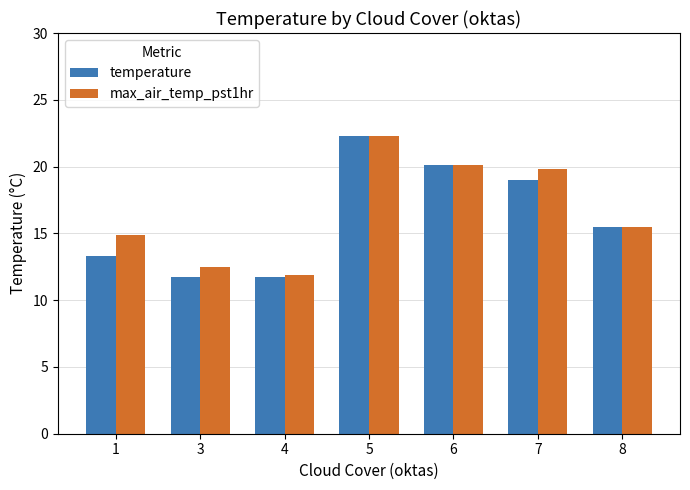

How many bars are there in total?

14